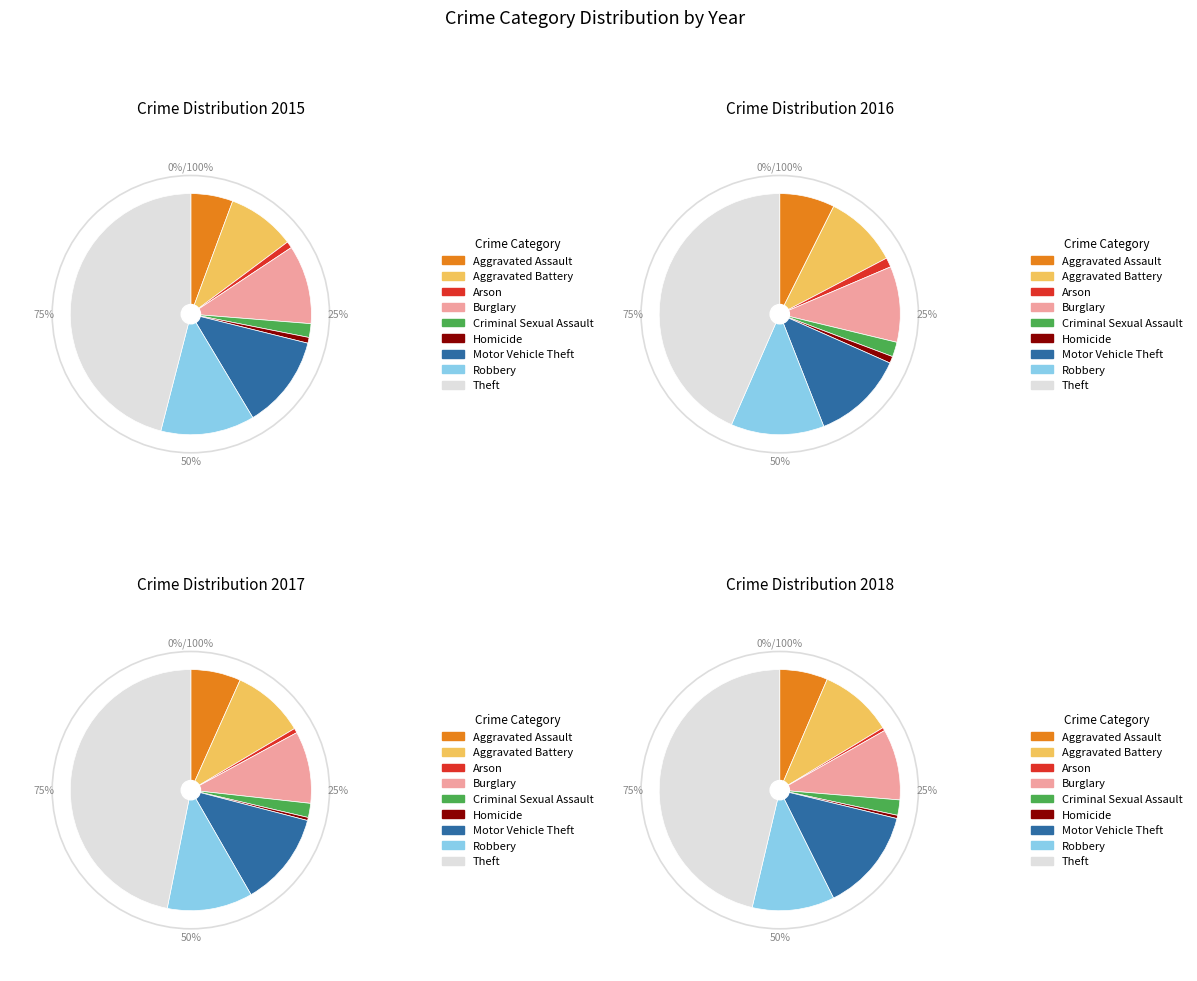

Does Robbery represent more than half of the total?

No